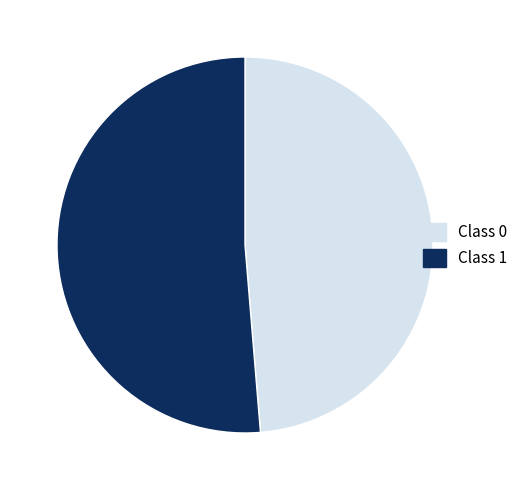

Is there any slice that represents more than half of the pie?

Yes